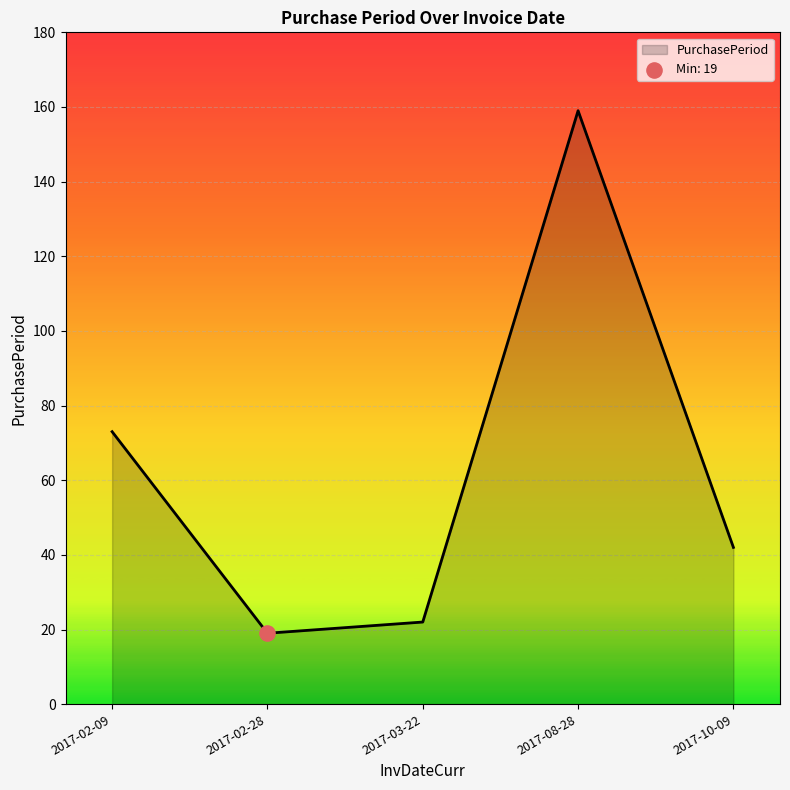

What is the change in value from 2017-02-09 to 2017-10-09?

-31